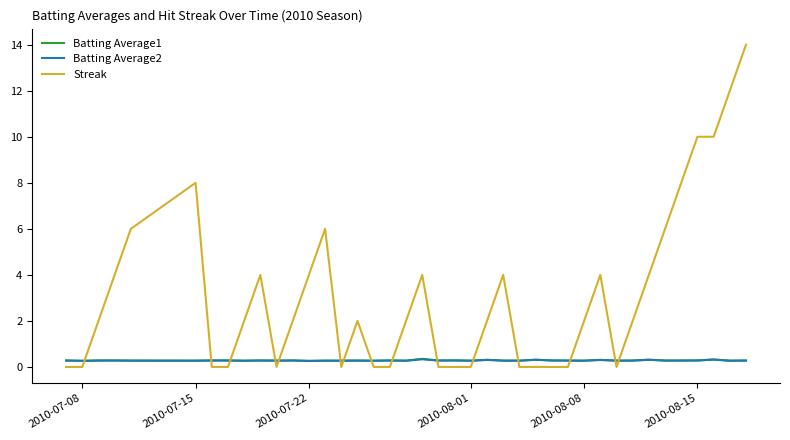

Which series has the largest total across all categories?

Streak